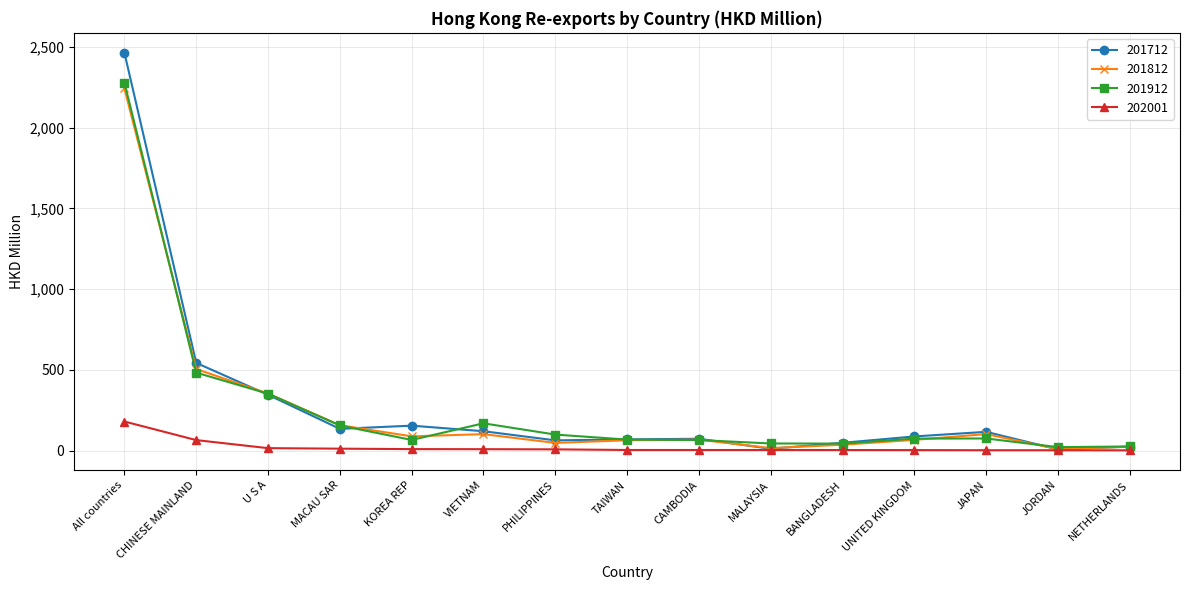

Which series changed the most between KOREA REP and NETHERLANDS?

201712